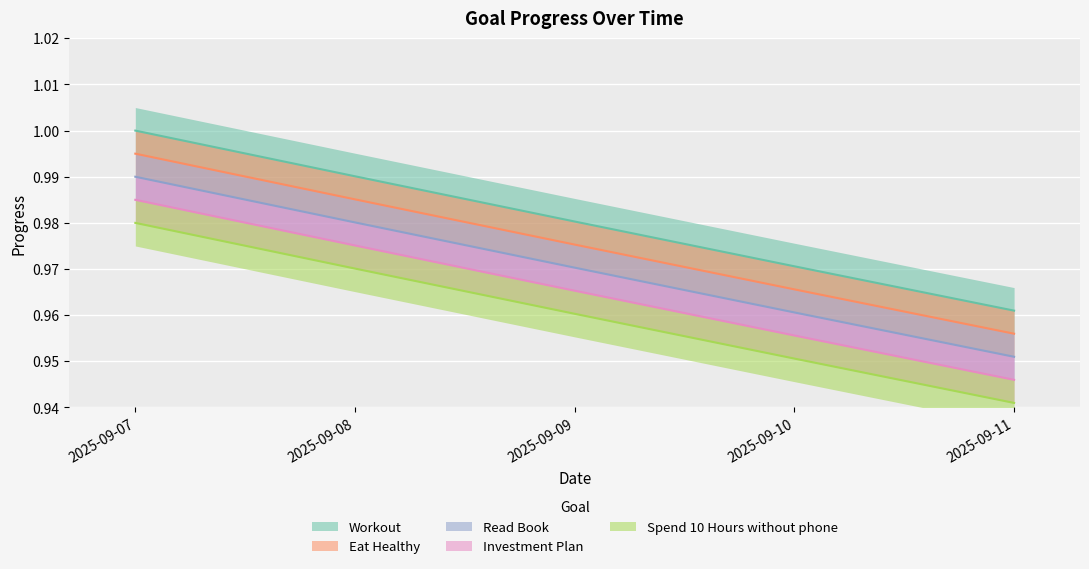

At 2025-09-08, list the series in order from smallest to largest.

Spend 10 Hours without phone, Investment Plan, Read Book, Eat Healthy, Workout